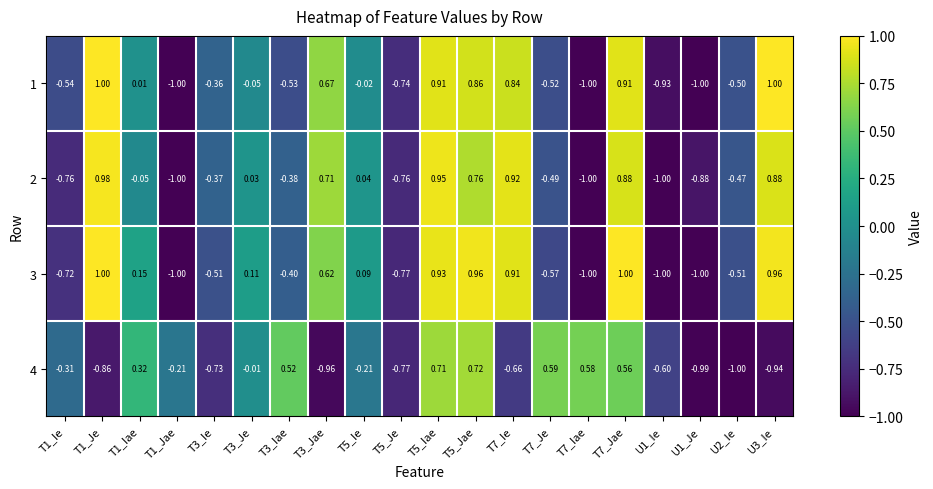

At how many categories does at least one series exceed 0?

13